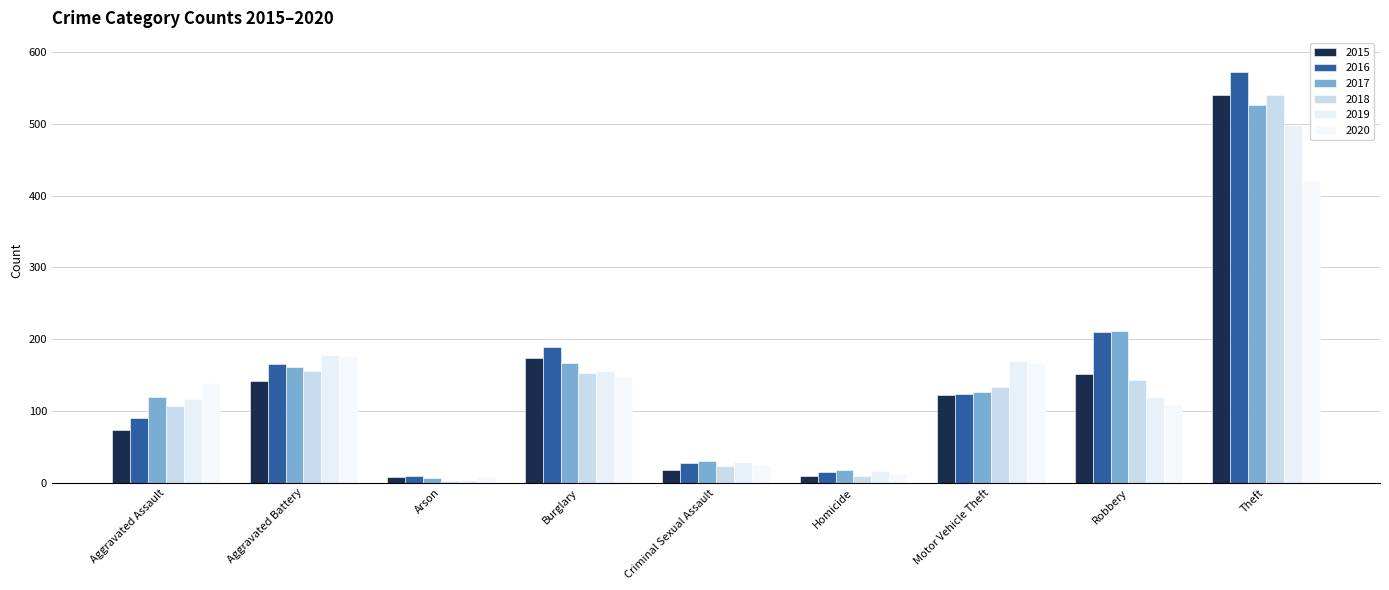

How many distinct data groups are displayed?

6